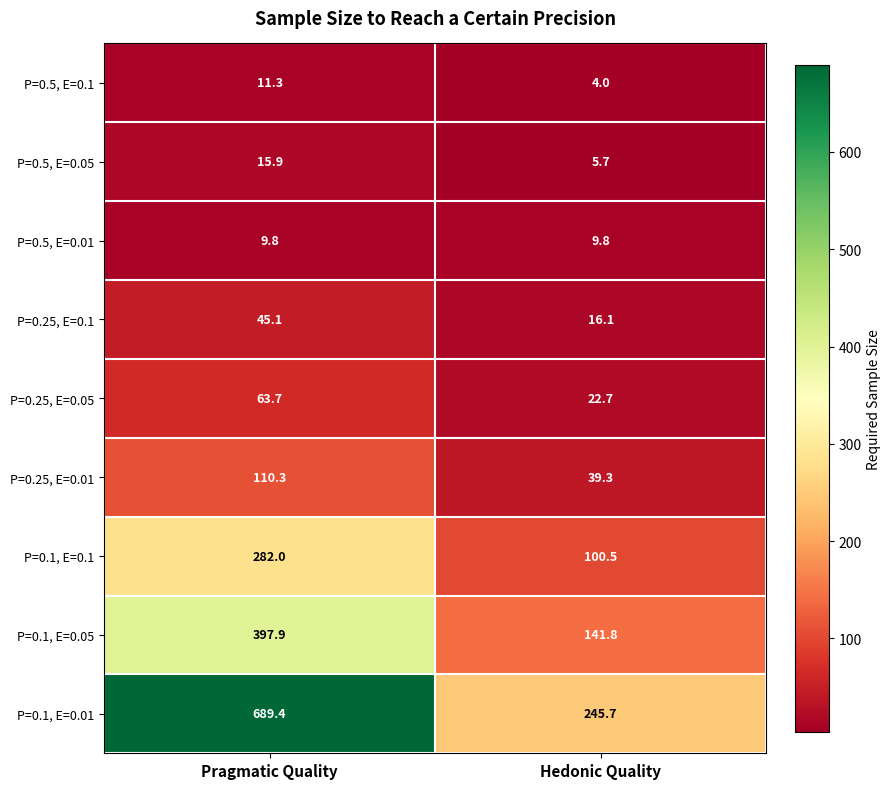

The P=0.1, E=0.01 series shows 168.4 at Pragmatic Quality. True or false?

False